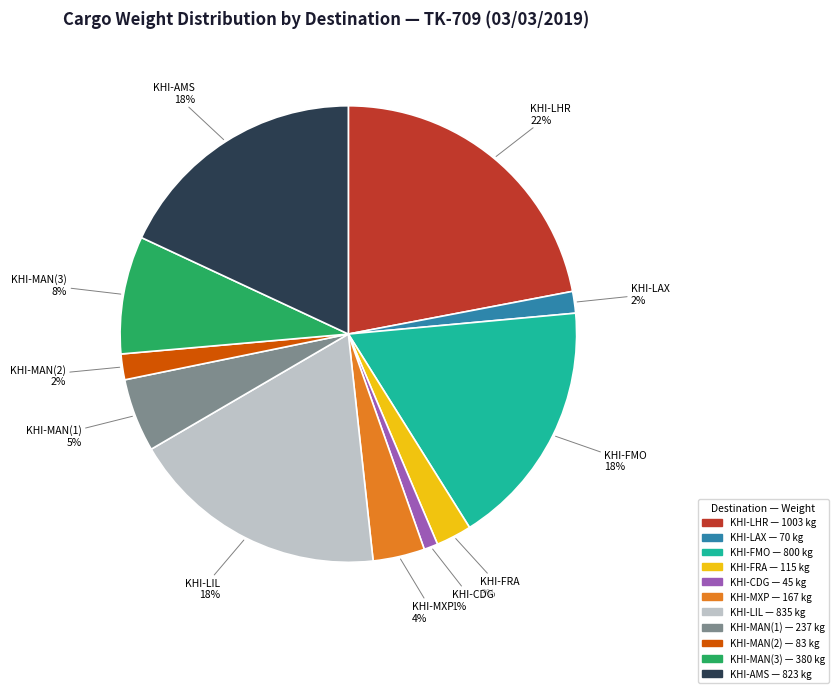

Count the number of slices in the pie.

11